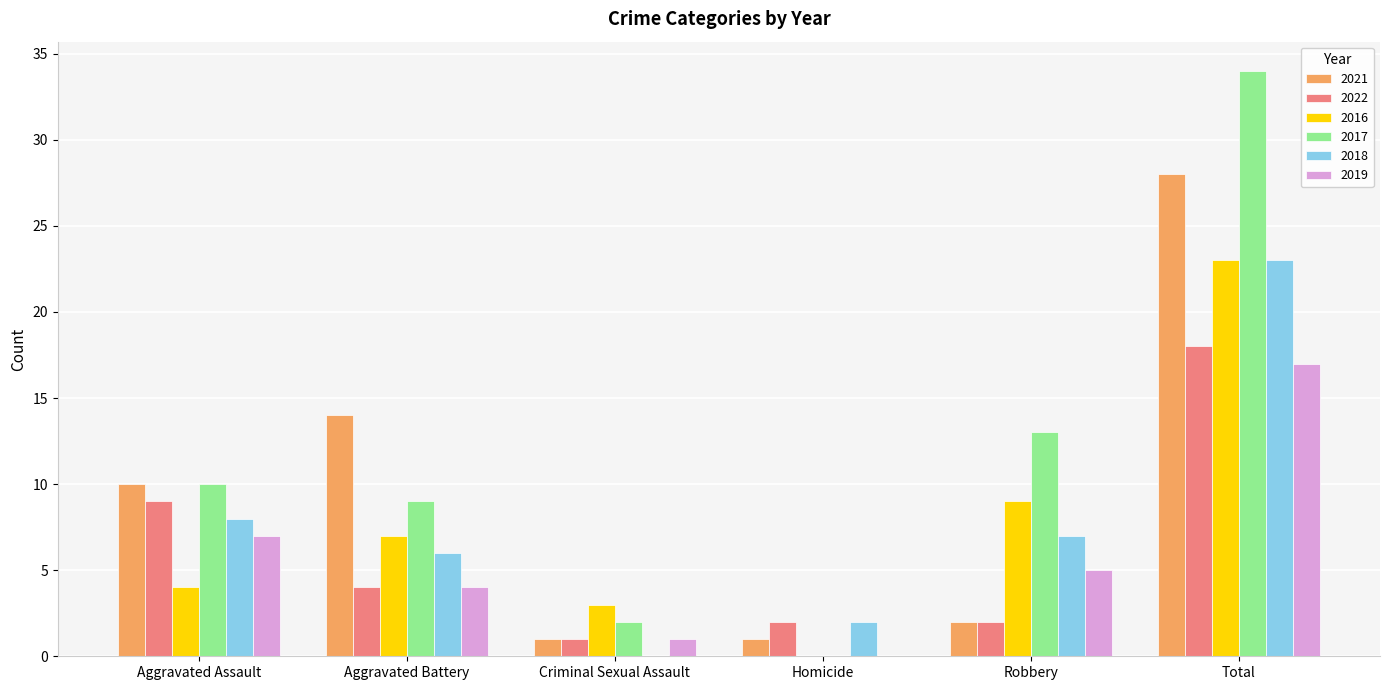

Are the bars grouped side by side (vs. stacked)?

Yes